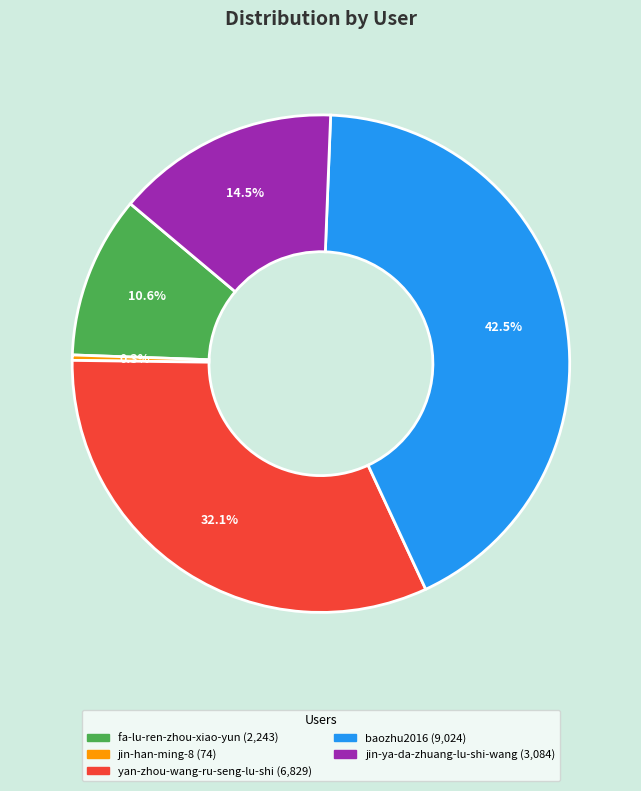

Is there any slice that represents more than half of the pie?

No